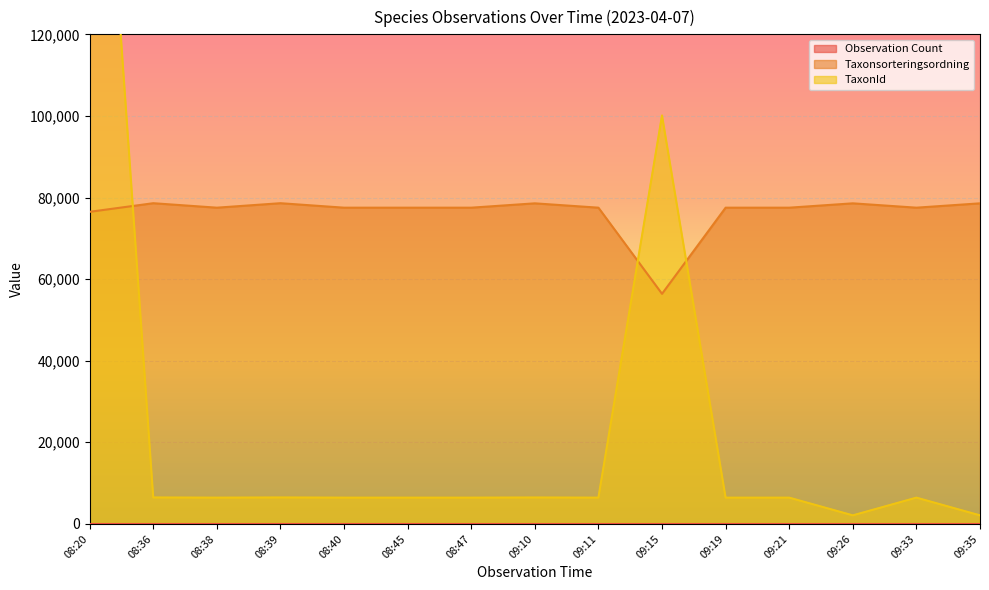

The value of TaxonId at 09:26 is 2887. True or false?

False